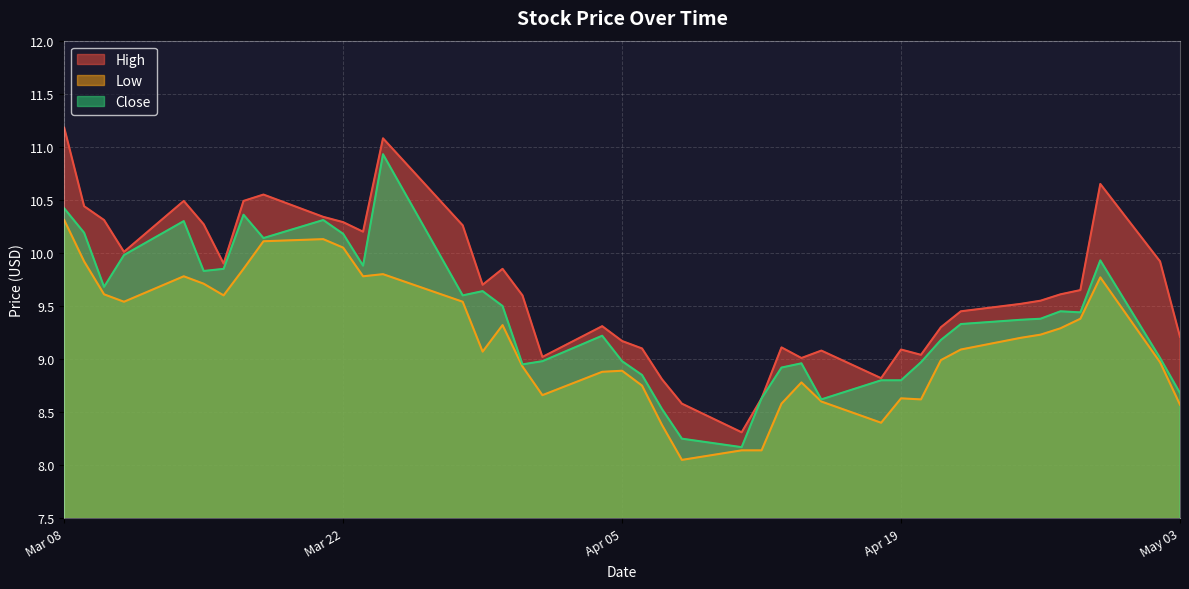

True or false: High and Low cross at least once.

False